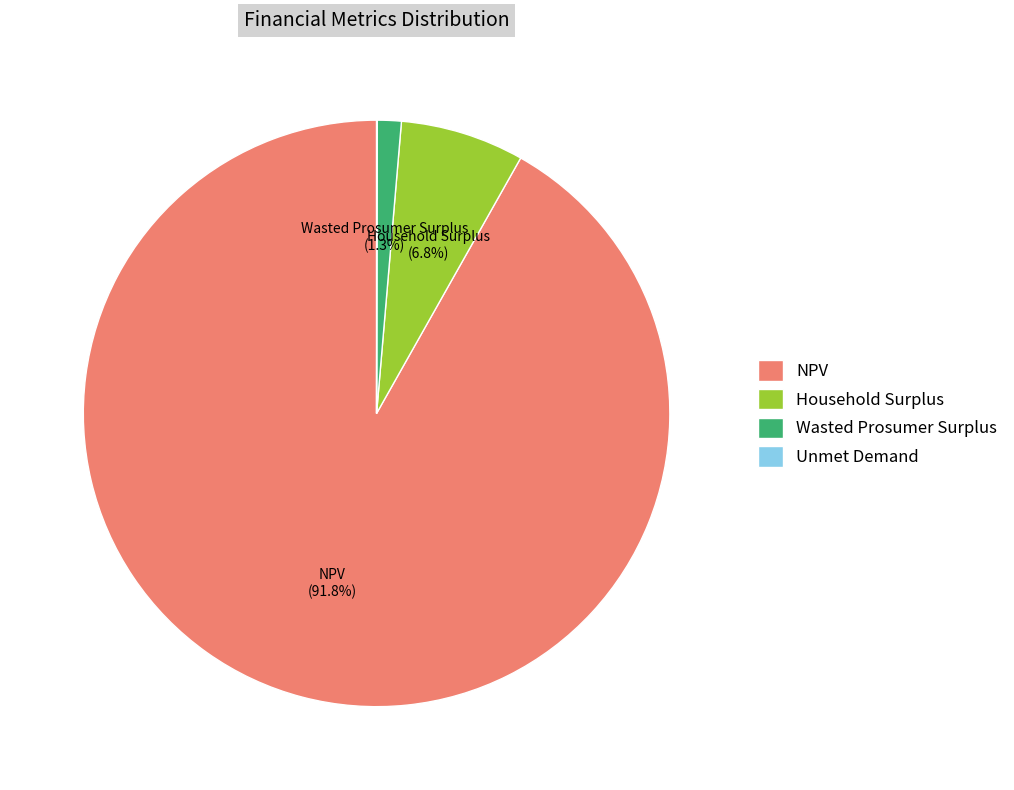

Does any single category account for the majority?

Yes